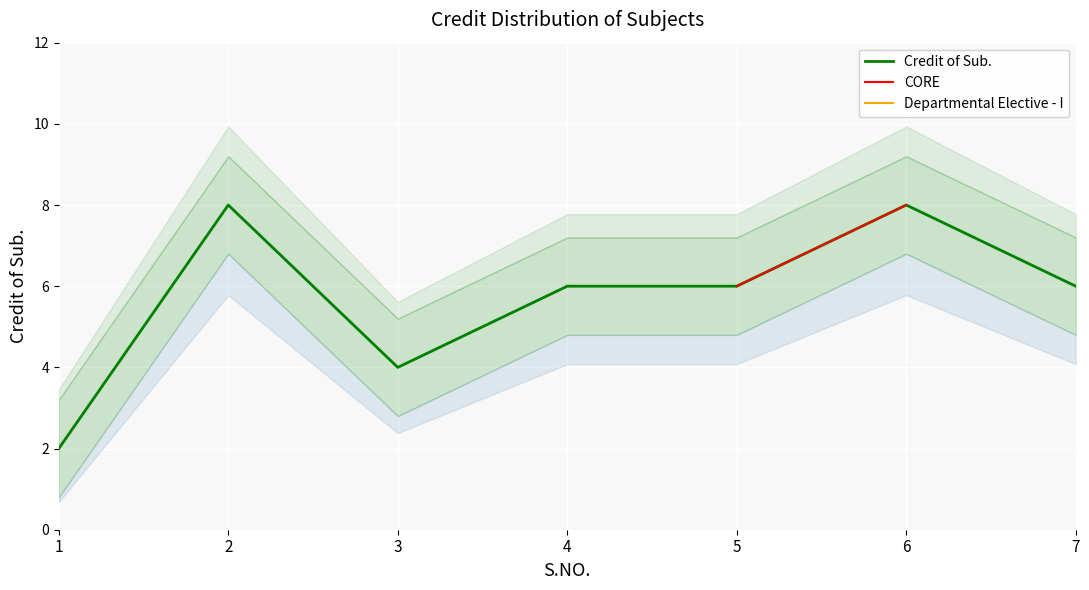

What is the minimum value shown in the chart?

2.0